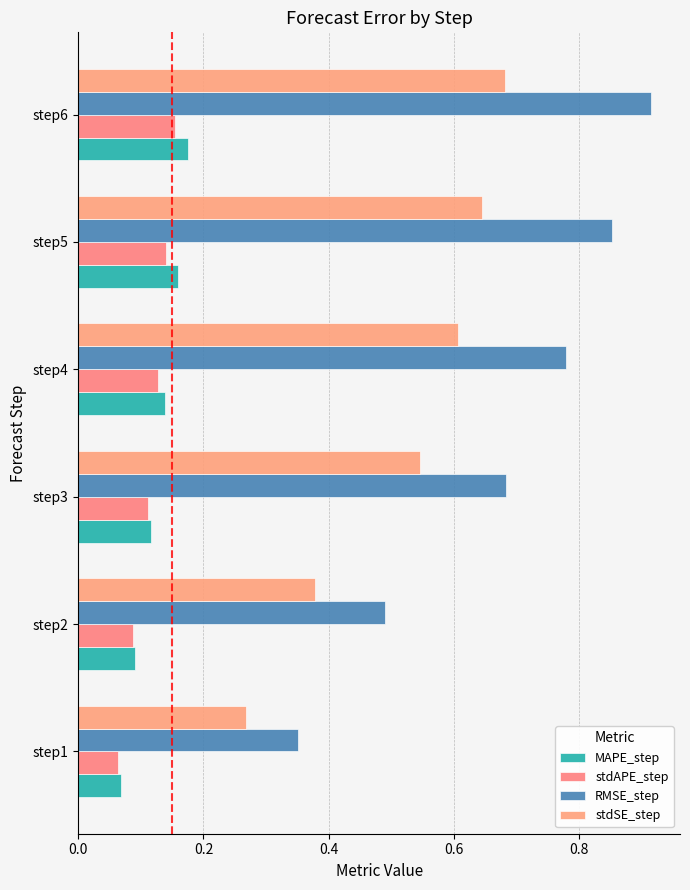

Which series has the largest total across all categories?

RMSE_step